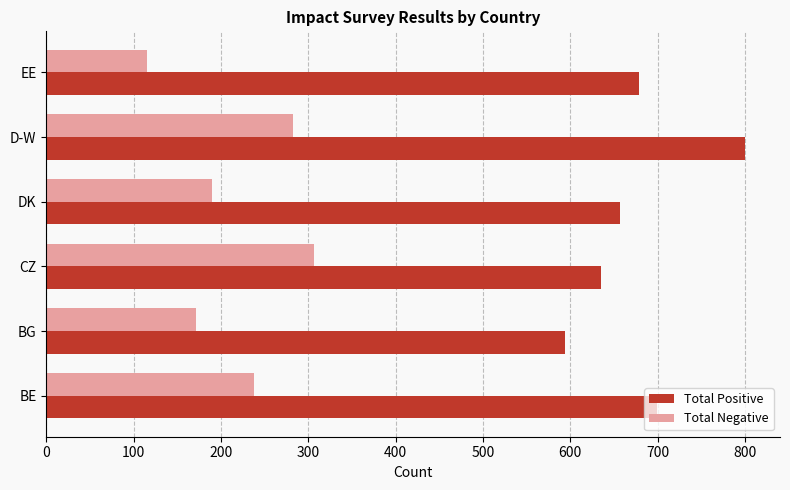

List the labels in order of Total Positive value, smallest first.

BG, CZ, DK, EE, BE, D-W